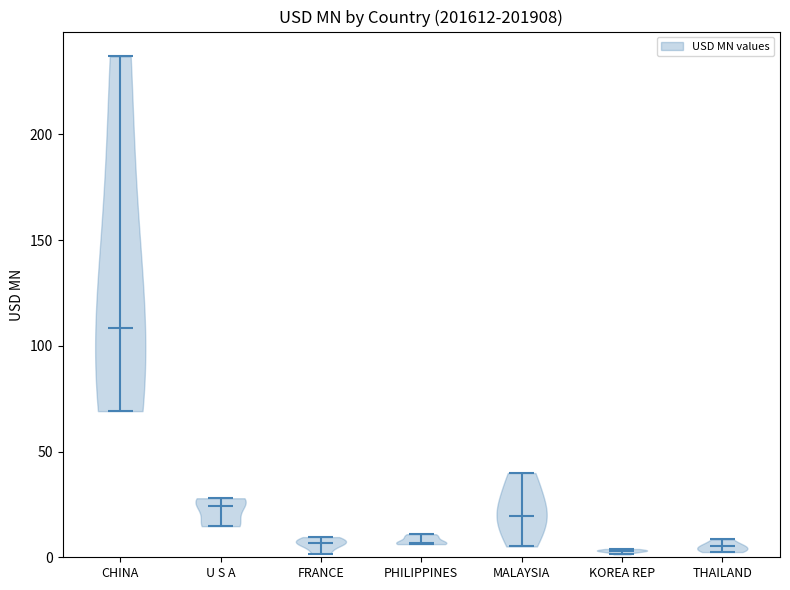

Which violin has the highest median line?

CHINA